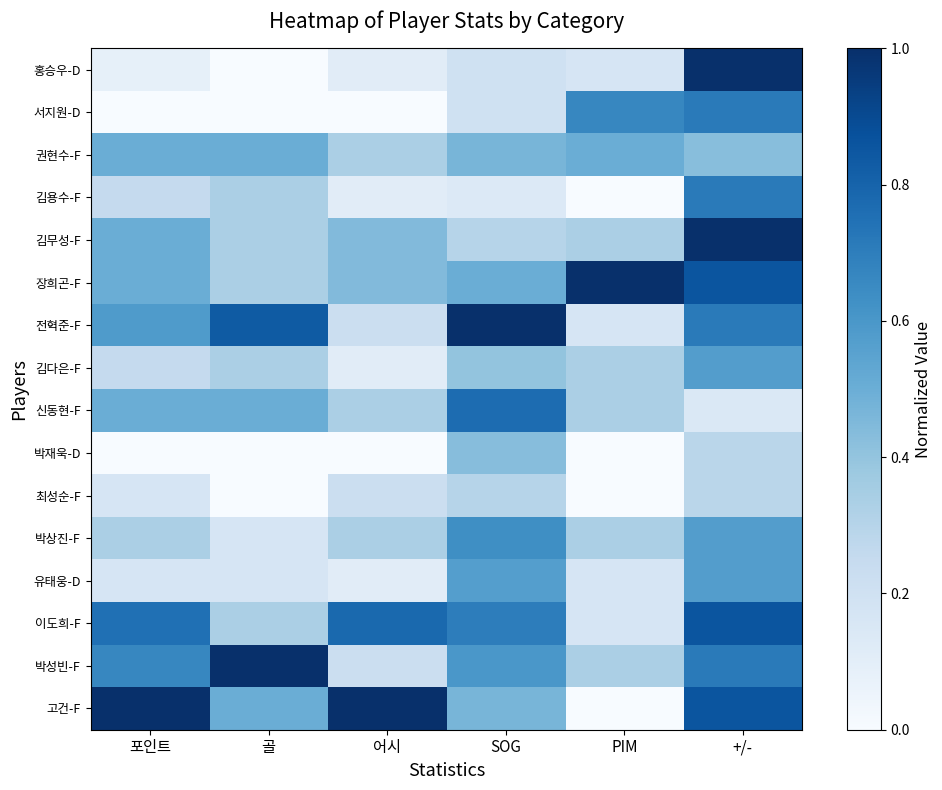

How many categories are shown in the chart?

6